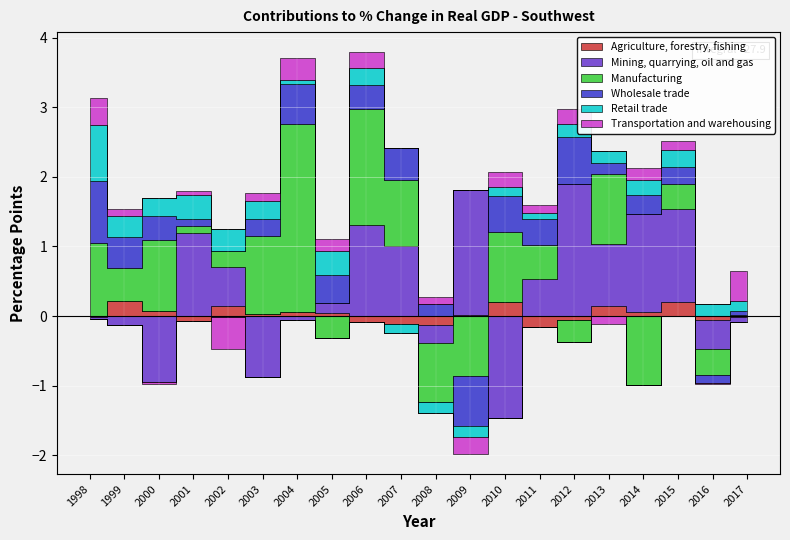

Between 2002 and 2010, which is larger?

2010